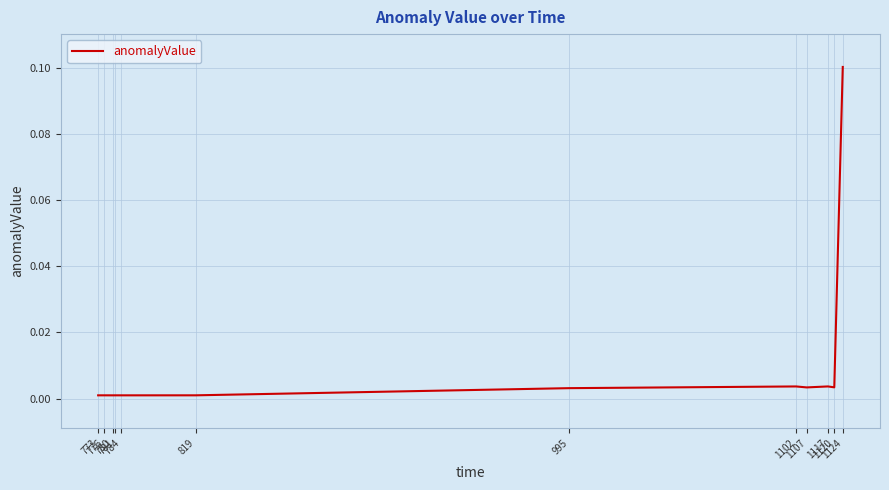

Does the chart have visible grid lines?

Yes